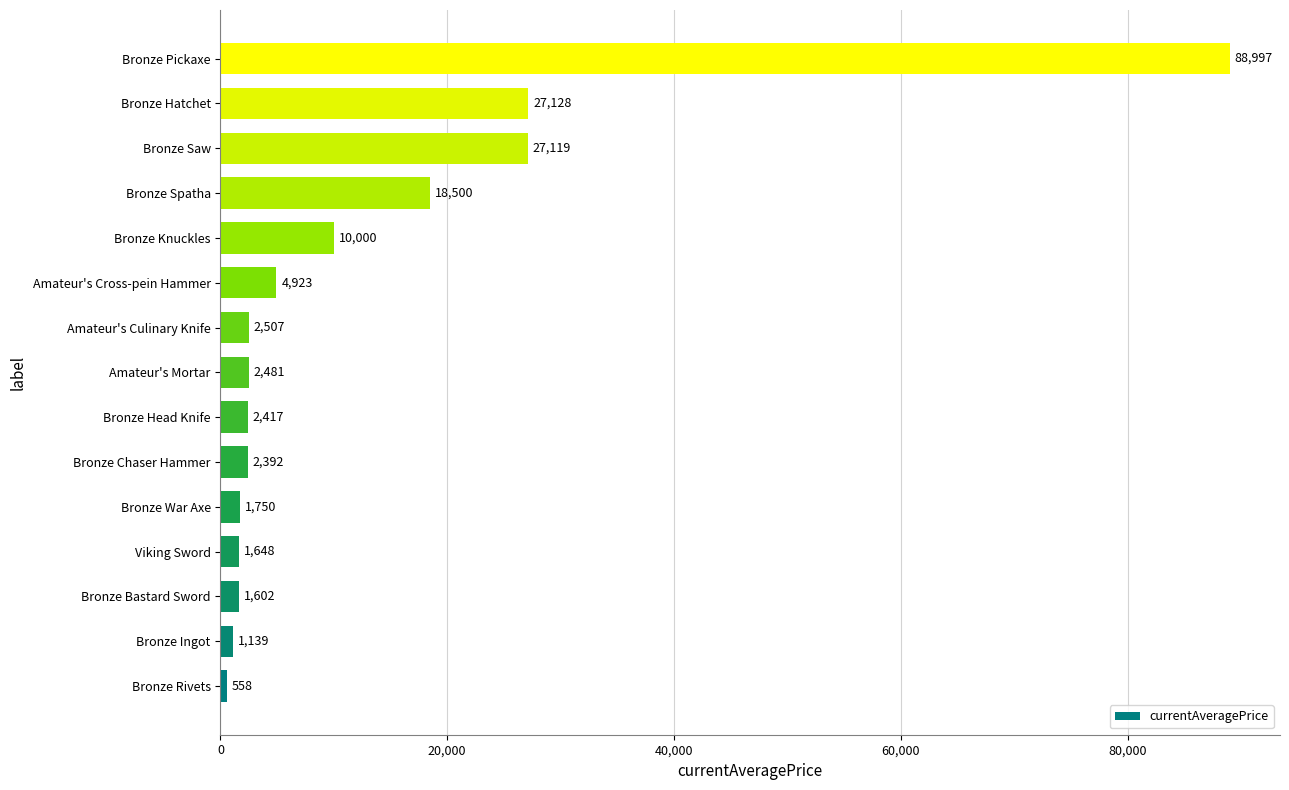

List the labels in order of value, smallest first.

Bronze Rivets, Bronze Ingot, Bronze Bastard Sword, Viking Sword, Bronze War Axe, Bronze Chaser Hammer, Bronze Head Knife, Amateur's Mortar, Amateur's Culinary Knife, Amateur's Cross-pein Hammer, Bronze Knuckles, Bronze Spatha, Bronze Saw, Bronze Hatchet, Bronze Pickaxe